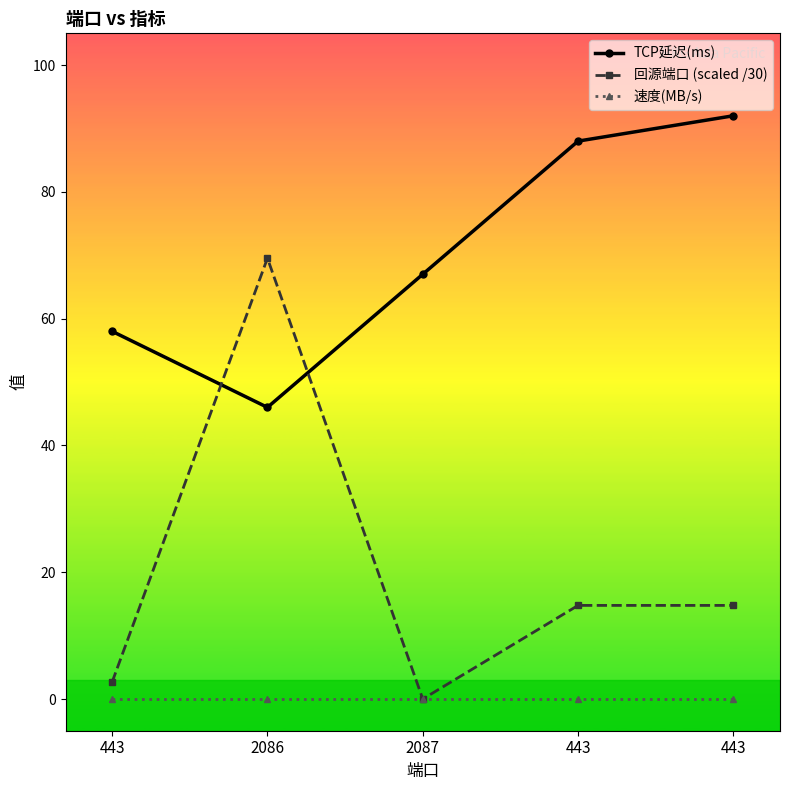

After their last crossing, which series has the higher values: TCP延迟(ms) or 回源端口 (scaled /30)?

TCP延迟(ms)